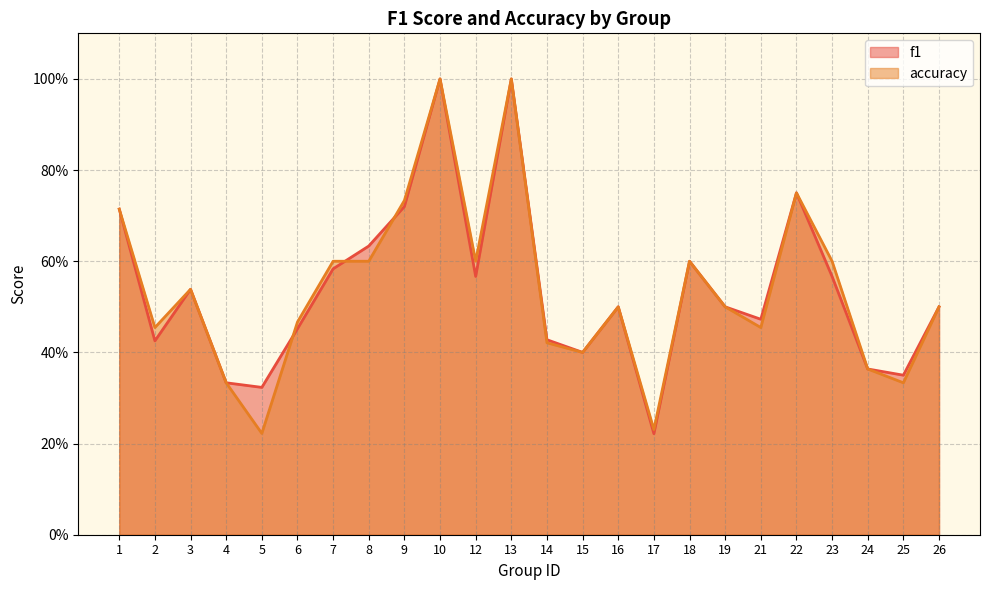

True or false: accuracy and f1 intersect in this chart.

True